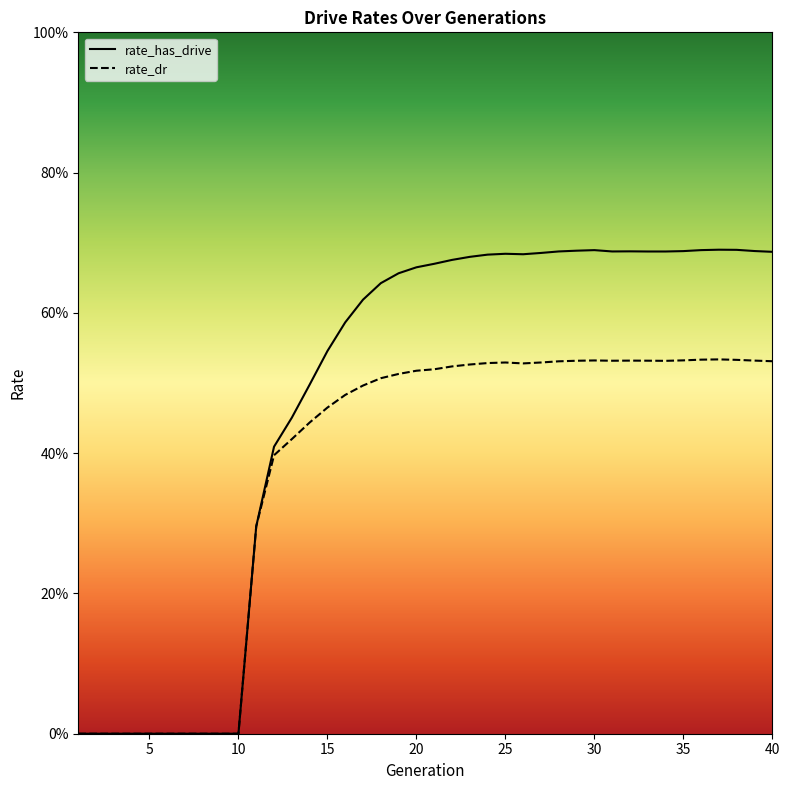

In rate_dr, how many points are higher than both neighbors (excluding endpoints)?

4